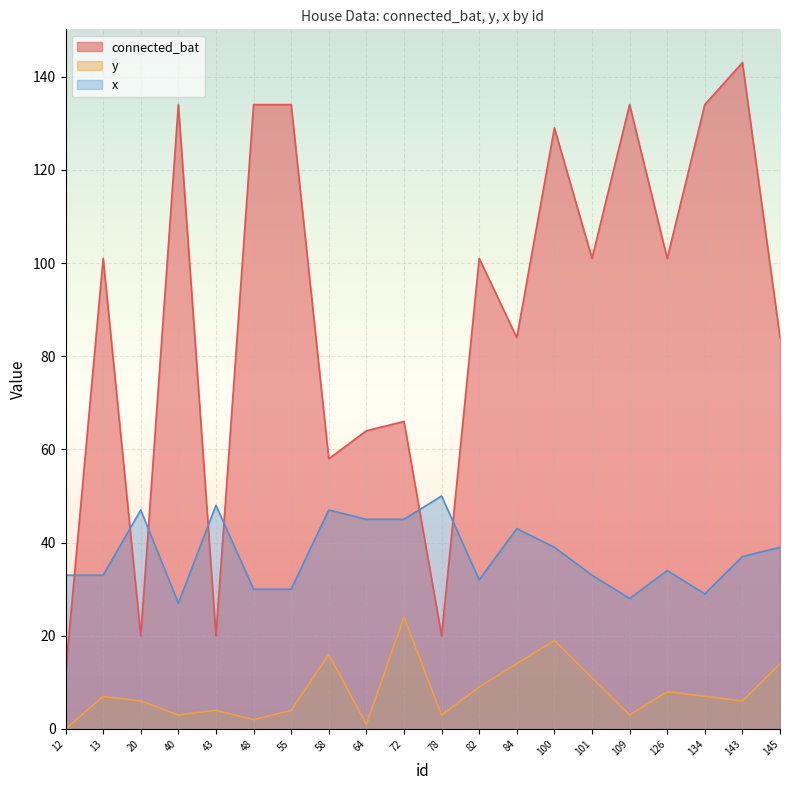

True or false: connected_bat has a value of 58 at 58.

True